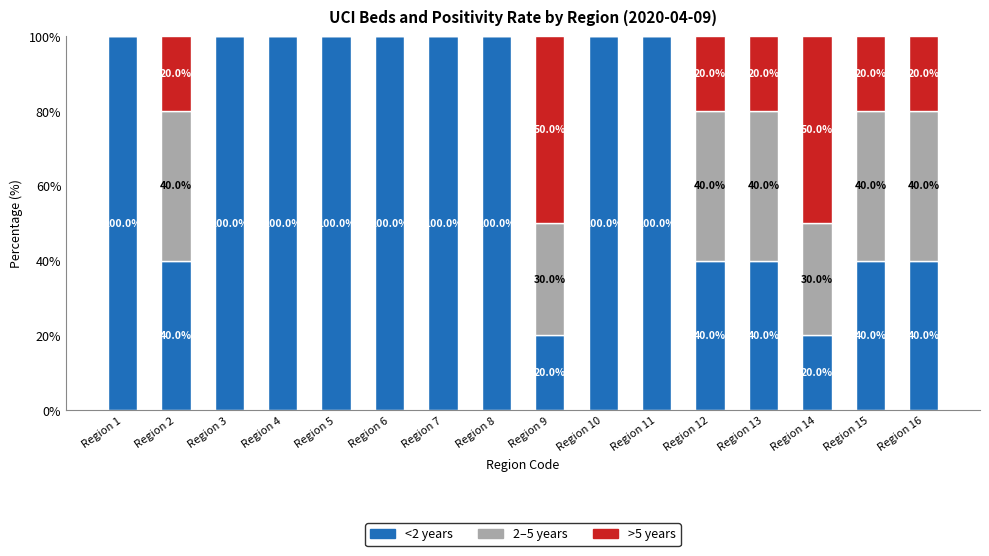

What is the total value across all series at Region 14?

100